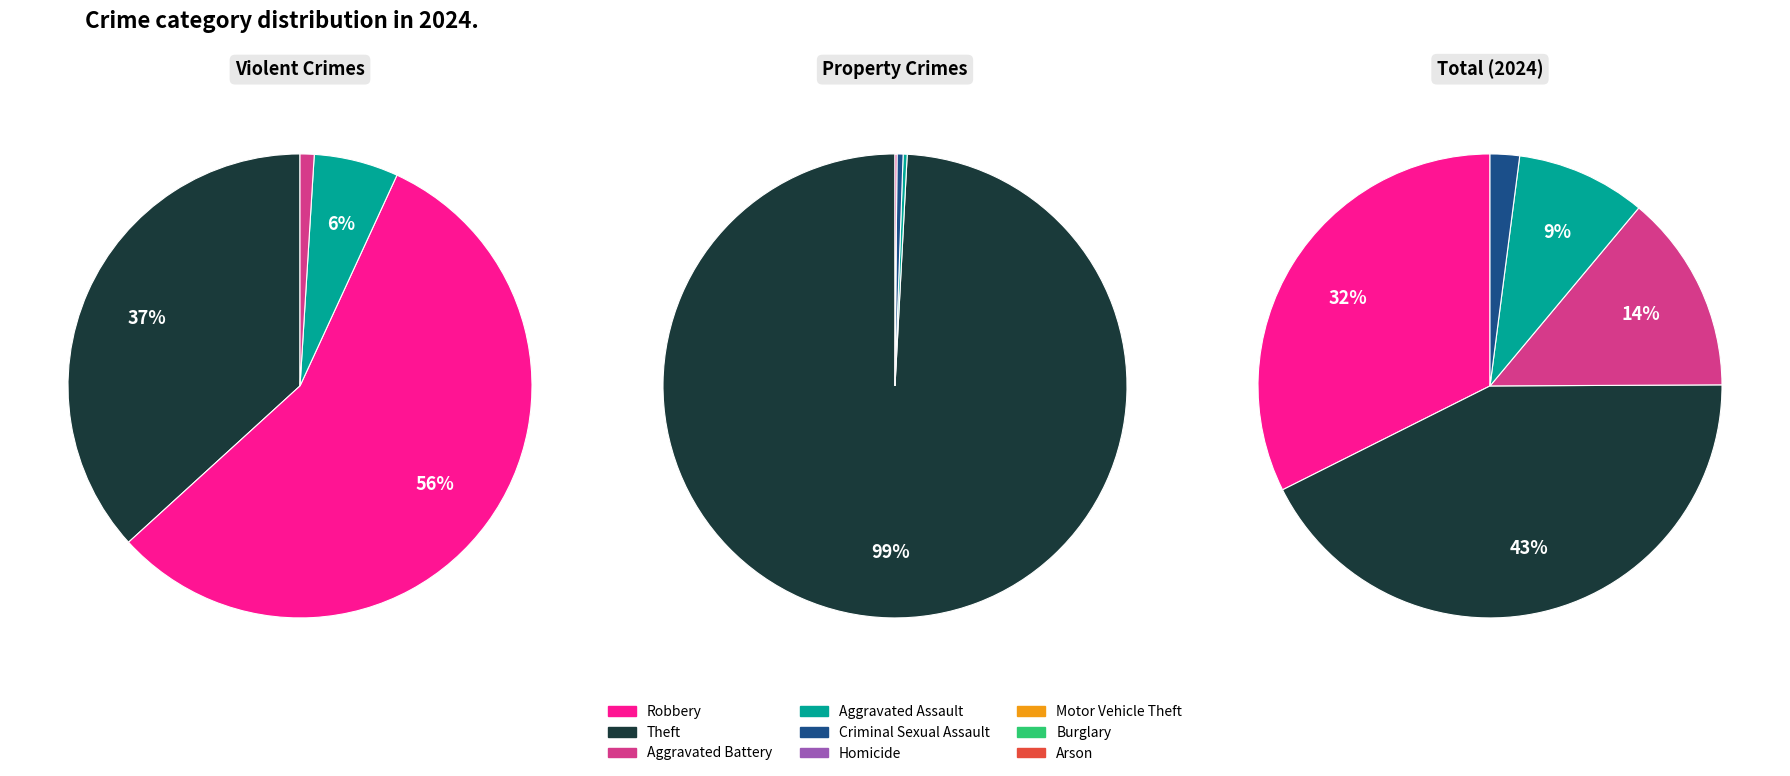

What is the total percentage of Criminal Sexual Assault and Robbery?

33.8%